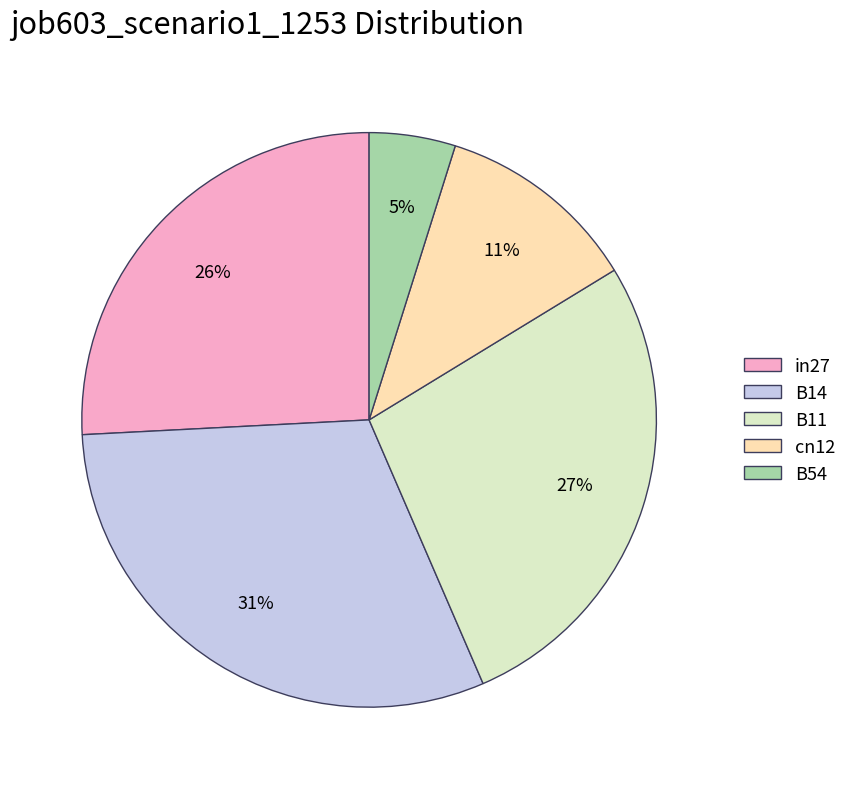

Which slice is the smallest?

B54